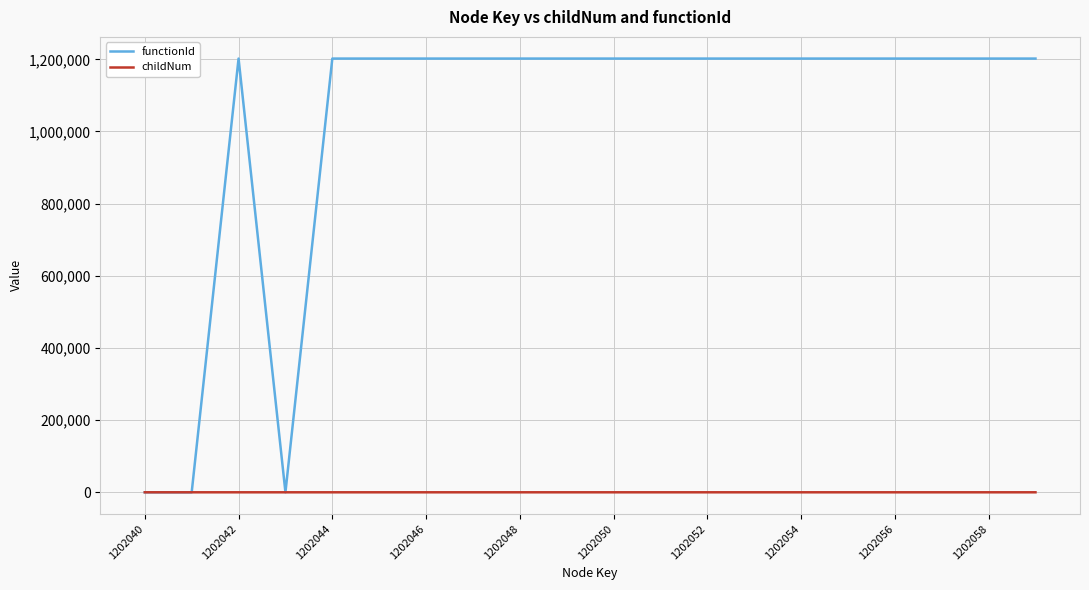

Rank the series by their maximum value, from highest to lowest.

functionId, childNum